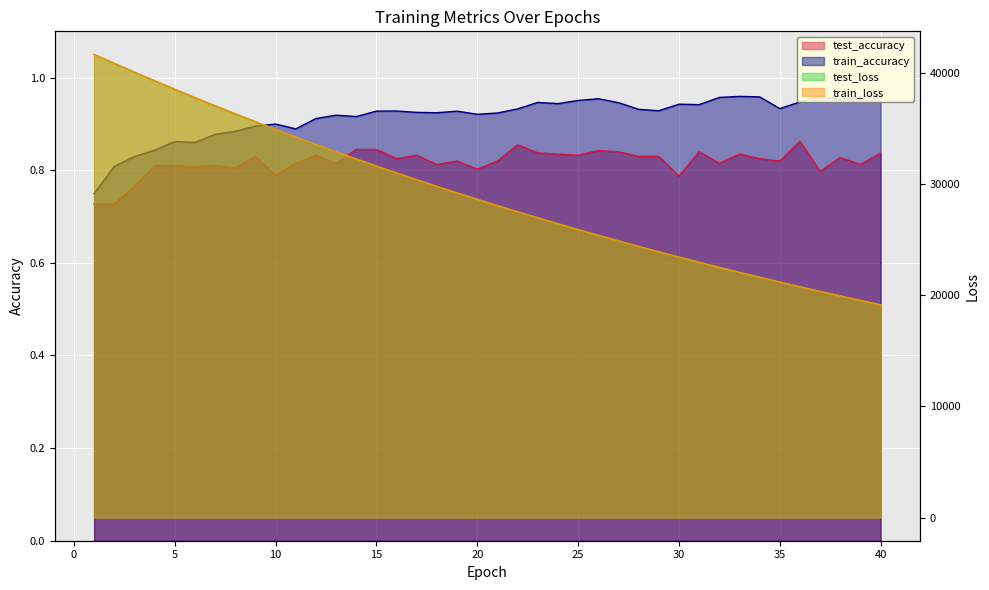

Is the value of train_loss at 26 greater than the value of train_accuracy at 15?

Yes